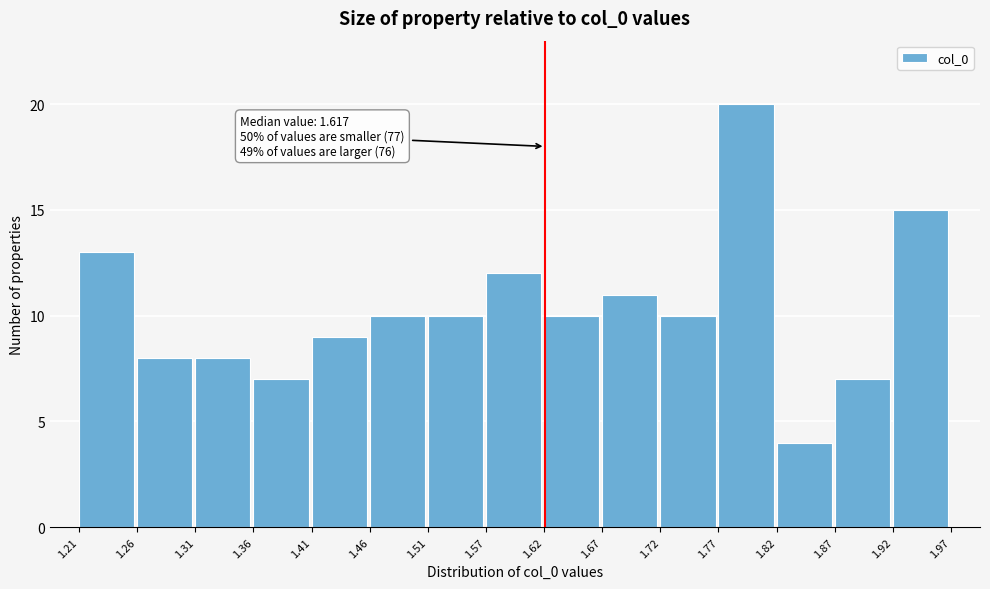

Over which range of the x-axis is the bar tallest?

1.77 to 1.82